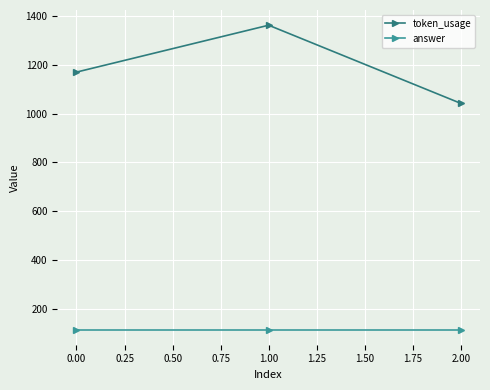

Which series changed the most between 0.00 and 2.00?

token_usage